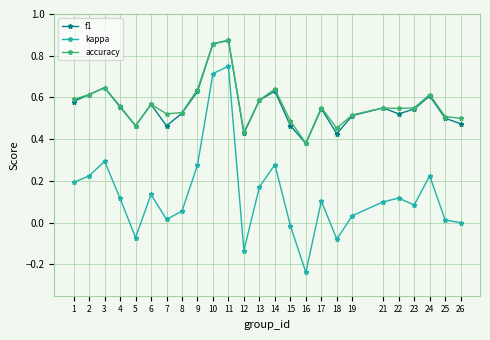

The accuracy series shows 0.5 at 5. True or false?

True